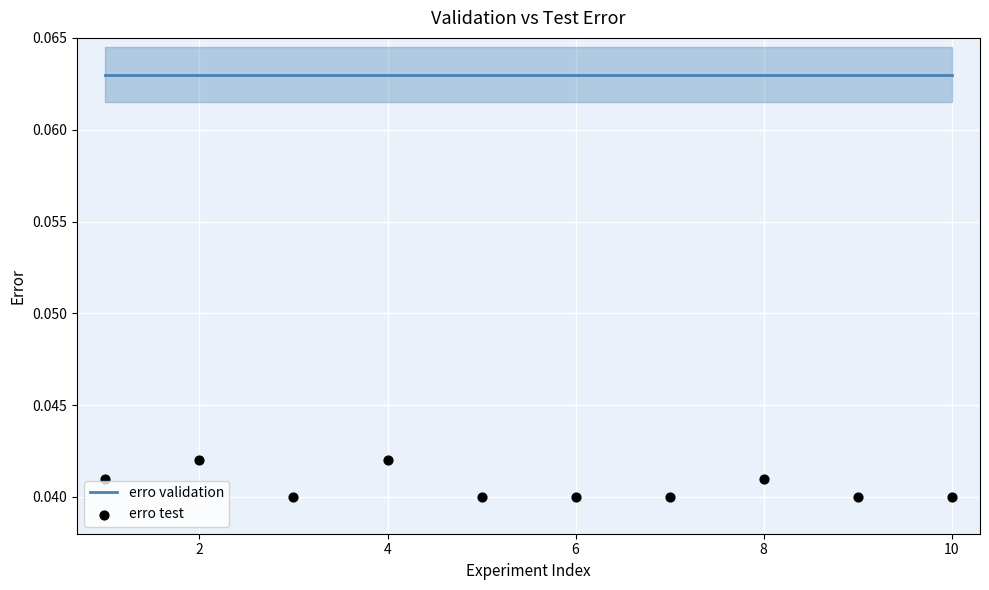

What are all the series names shown in the legend?

erro validation, erro test